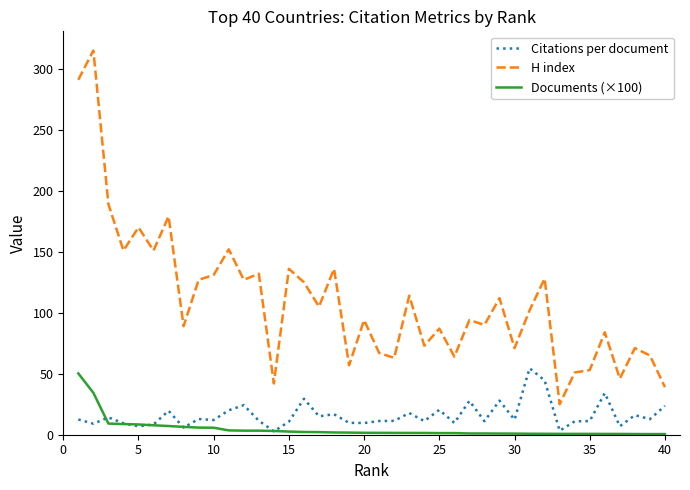

What is the maximum value for Citations per document?

54.5